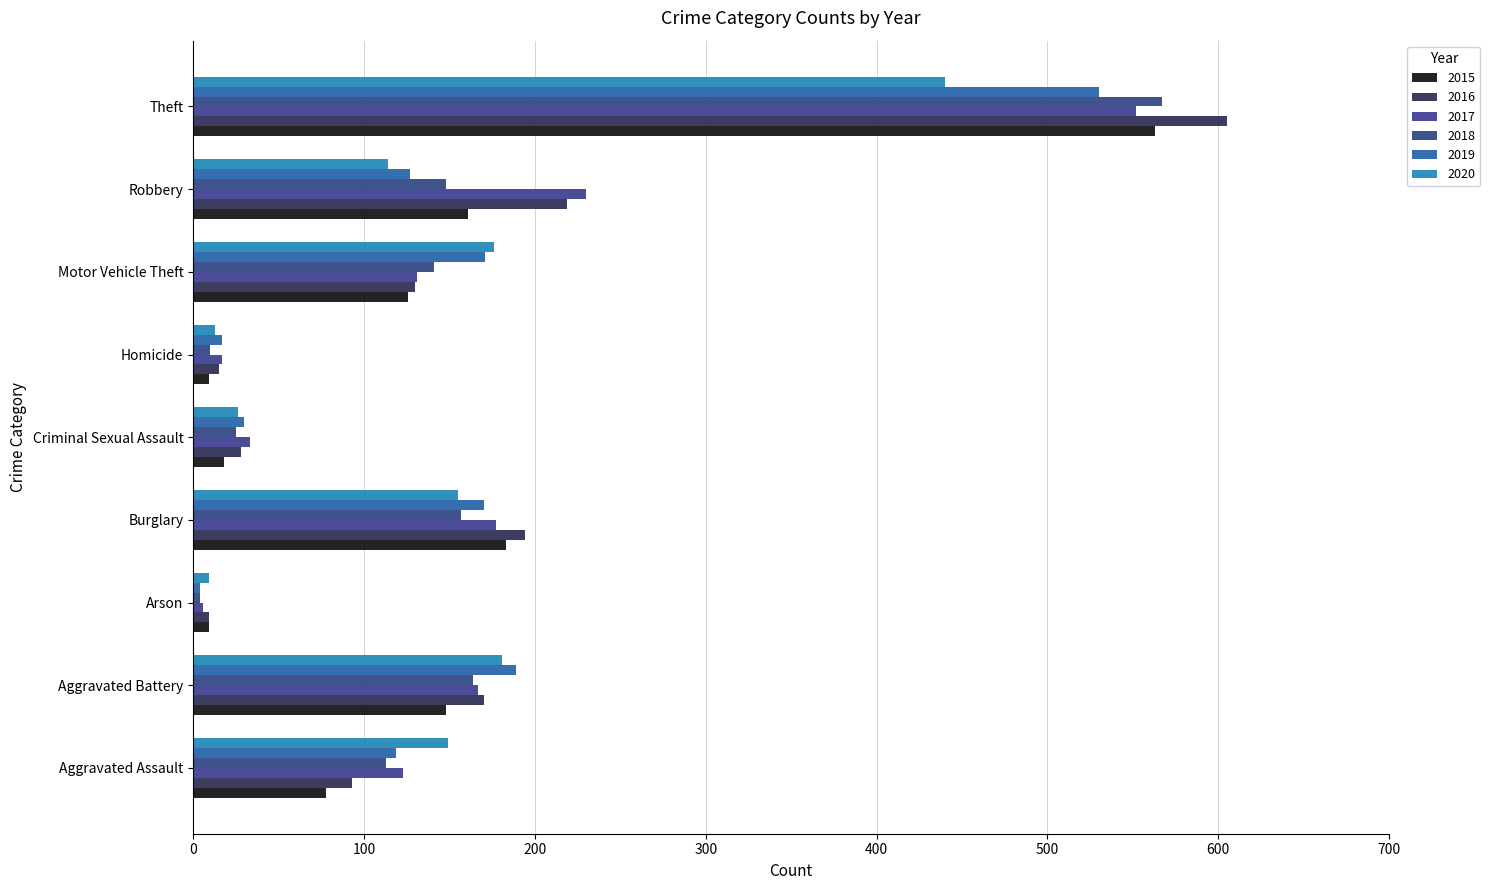

Which series has the largest range (max minus min)?

2016